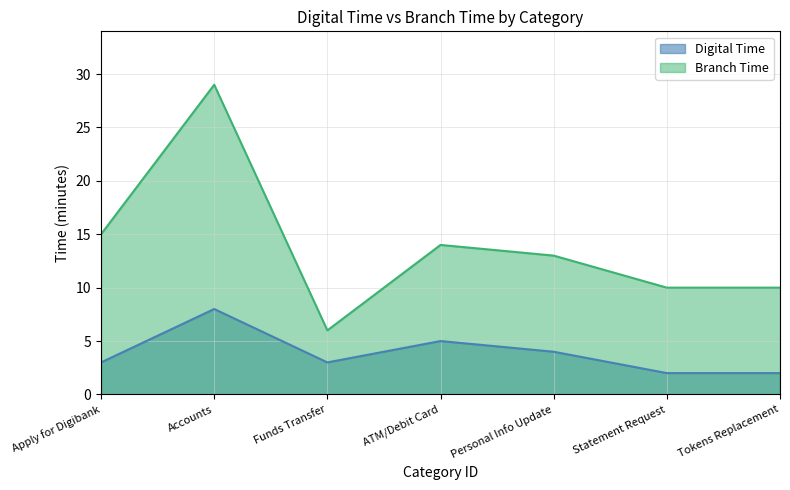

Reading left to right, extract all data points from this chart.

Digital Time: Apply for Digibank=3	Accounts=8	Funds Transfer=3	ATM/Debit Card=5	Personal Info Update=4	Statement Request=2	Tokens Replacement=2
Branch Time: Apply for Digibank=15	Accounts=29	Funds Transfer=6	ATM/Debit Card=14	Personal Info Update=13	Statement Request=10	Tokens Replacement=10